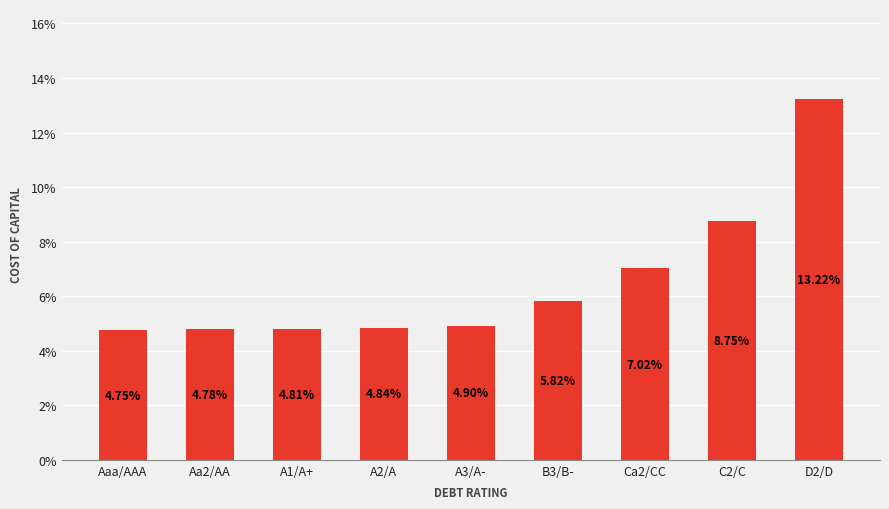

Does the chart contain stacked bars?

No